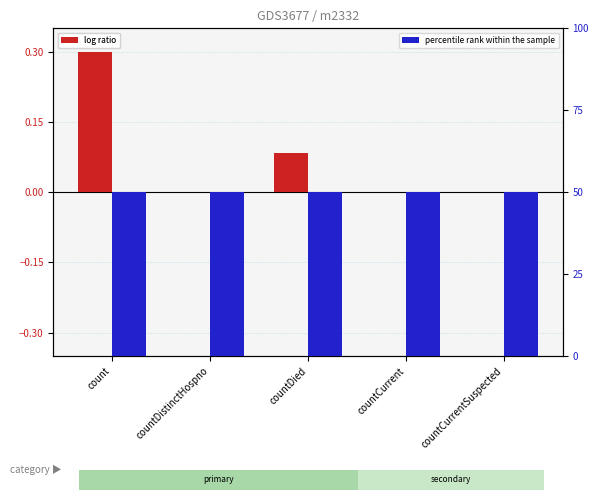

How many bars are there in total?

10